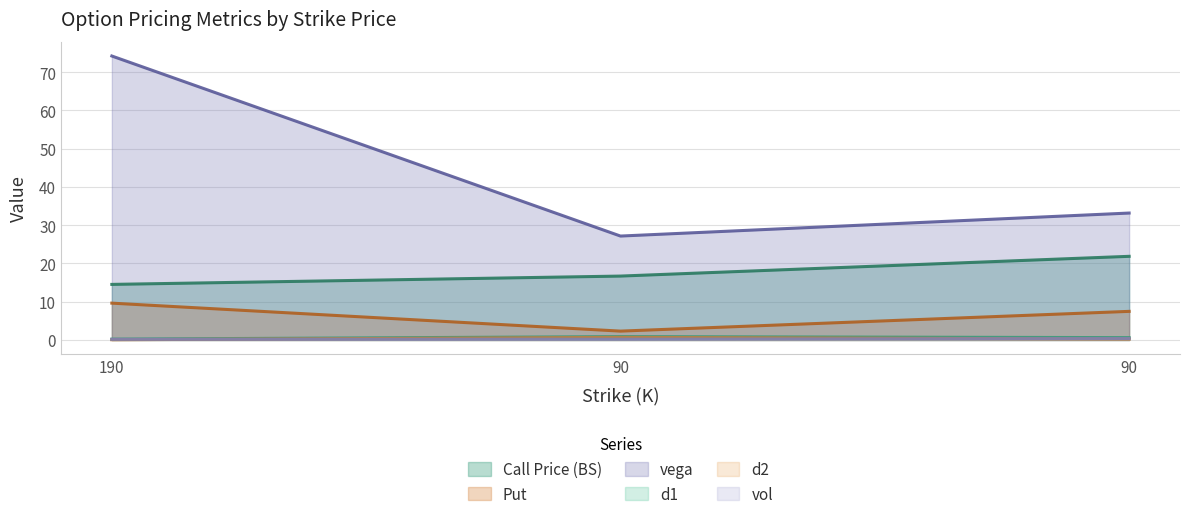

What is the sum of all Put values?

19.4